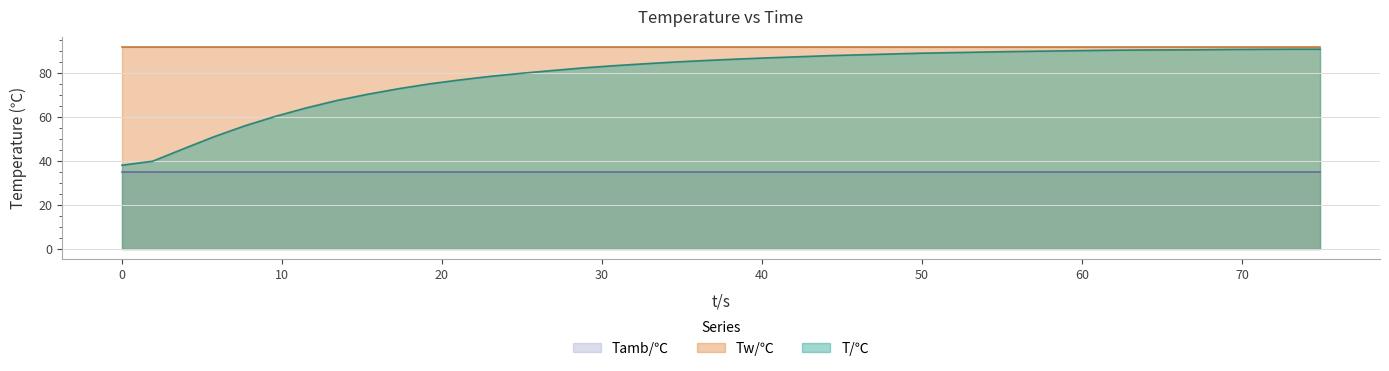

Reading right to left, what are all the values shown in this chart?

T/℃: 90.6	90.6	90.6	90.5	90.4	90.3	90.3	90.1	90.0	89.8	89.6	89.3	89.1	88.8	88.5	88.1	87.7	87.2	86.7	86.1	85.5	84.8	84.0	83.1	82.1	81.0	79.7	78.3	76.7	74.9	72.7	70.2	67.4	64.0	60.2	55.9	51.0	45.5	39.8	38.0
Tw/℃: 91.7	91.7	91.7	91.7	91.7	91.7	91.7	91.7	91.7	91.7	91.7	91.7	91.7	91.7	91.7	91.7	91.7	91.7	91.7	91.7	91.7	91.7	91.7	91.7	91.7	91.7	91.7	91.7	91.7	91.7	91.7	91.7	91.7	91.7	91.7	91.7	91.7	91.7	91.7	91.7
Tamb/℃: 35.1	35.1	35.1	35.1	35.1	35.1	35.1	35.1	35.1	35.1	35.1	35.1	35.1	35.1	35.1	35.1	35.1	35.1	35.1	35.1	35.1	35.1	35.1	35.1	35.1	35.1	35.1	35.1	35.1	35.1	35.1	35.1	35.1	35.1	35.1	35.1	35.1	35.1	35.1	35.1